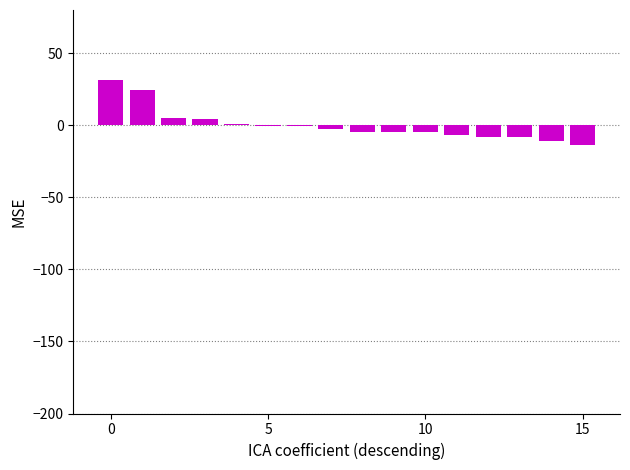

Count the number of categories in the chart.

16